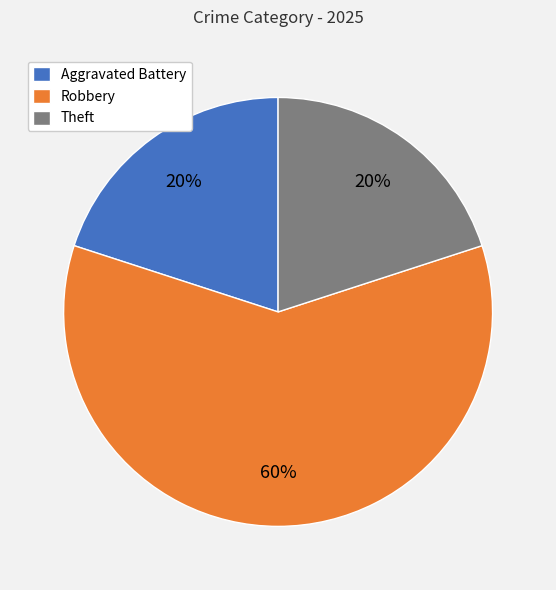

To the nearest percent, what portion does Aggravated Battery represent?

20%